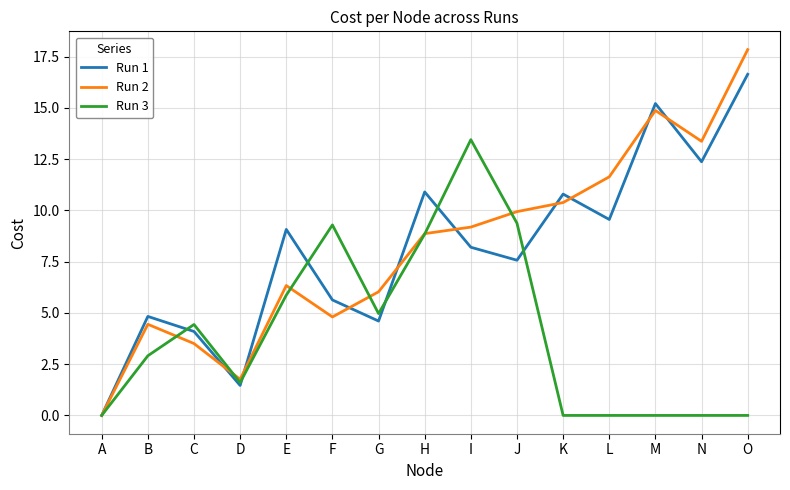

The Run 3 series shows 2.9 at B. True or false?

True